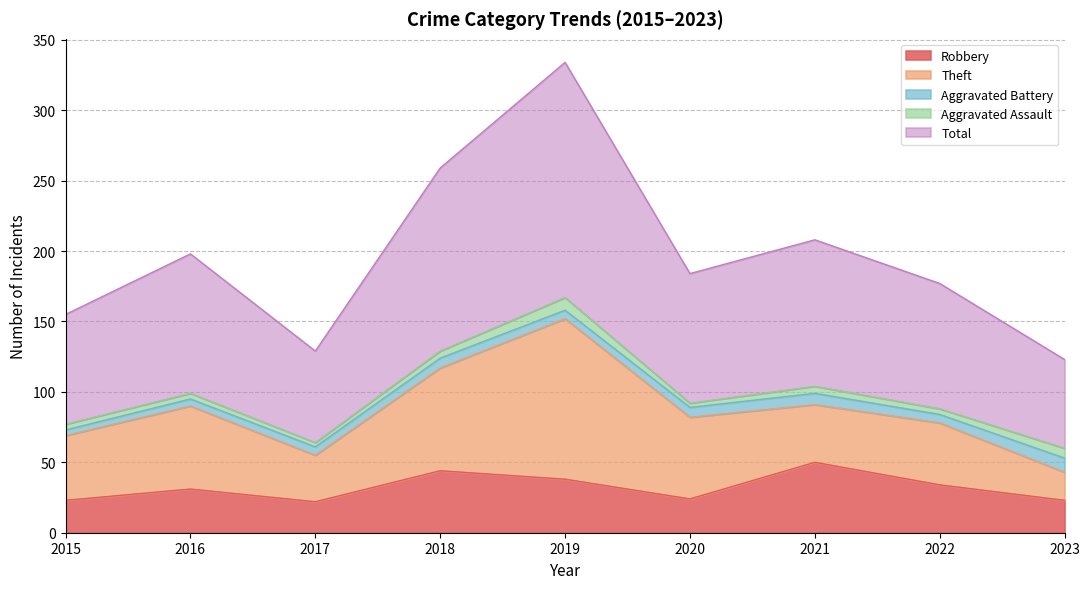

Which category has the lowest value in the Total series?

2023